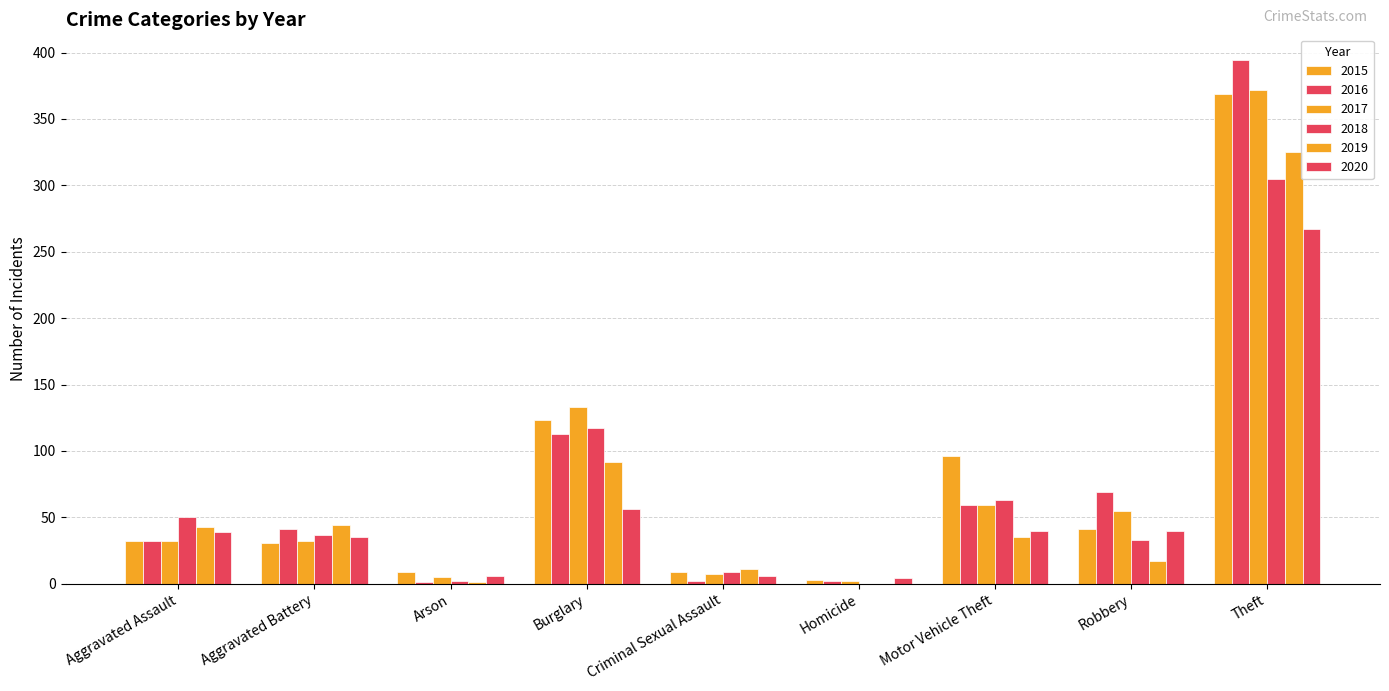

Reading right to left, extract all data points from this chart.

2015: Theft=369	Robbery=41	Motor Vehicle Theft=96	Homicide=3	Criminal Sexual Assault=9	Burglary=123	Arson=9	Aggravated Battery=31	Aggravated Assault=32
2016: Theft=394	Robbery=69	Motor Vehicle Theft=59	Homicide=2	Criminal Sexual Assault=2	Burglary=113	Arson=1	Aggravated Battery=41	Aggravated Assault=32
2017: Theft=372	Robbery=55	Motor Vehicle Theft=59	Homicide=2	Criminal Sexual Assault=7	Burglary=133	Arson=5	Aggravated Battery=32	Aggravated Assault=32
2018: Theft=305	Robbery=33	Motor Vehicle Theft=63	Homicide=0	Criminal Sexual Assault=9	Burglary=117	Arson=2	Aggravated Battery=37	Aggravated Assault=50
2019: Theft=325	Robbery=17	Motor Vehicle Theft=35	Homicide=0	Criminal Sexual Assault=11	Burglary=92	Arson=1	Aggravated Battery=44	Aggravated Assault=43
2020: Theft=267	Robbery=40	Motor Vehicle Theft=40	Homicide=4	Criminal Sexual Assault=6	Burglary=56	Arson=6	Aggravated Battery=35	Aggravated Assault=39